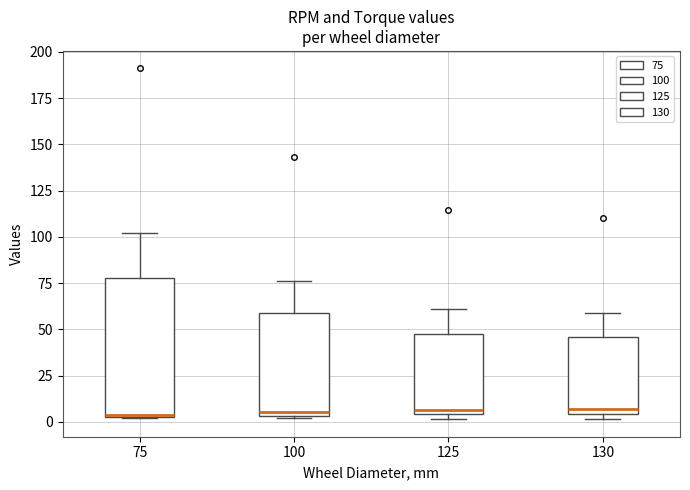

Which box is the tallest, from its lower edge to its upper edge?

75